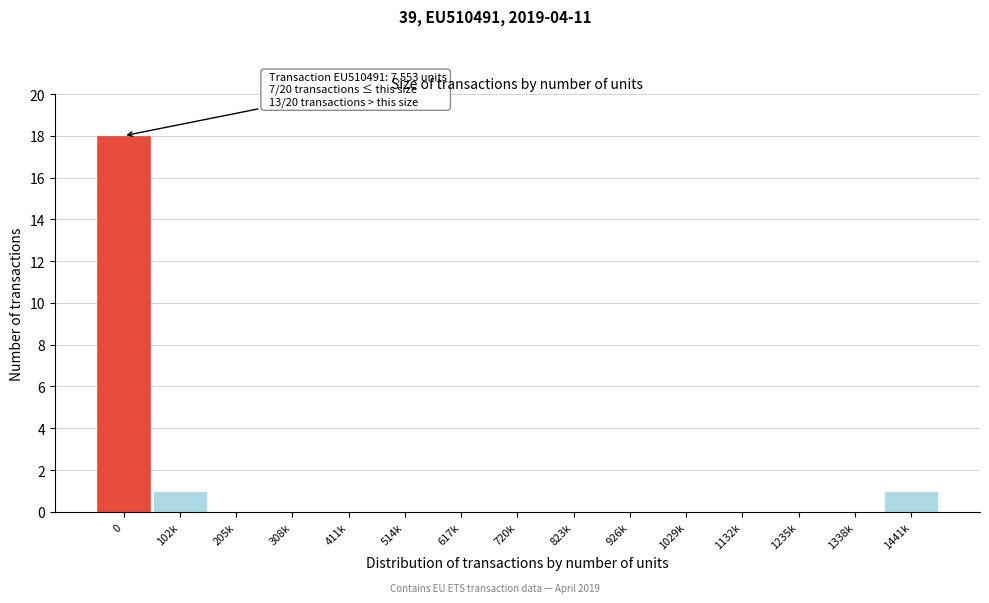

Reading left to right, what are all the values shown in this chart?

0=18	102k=1	205k=0	308k=0	411k=0	514k=0	617k=0	720k=0	823k=0	926k=0	1029k=0	1132k=0	1235k=0	1338k=0	1441k=1